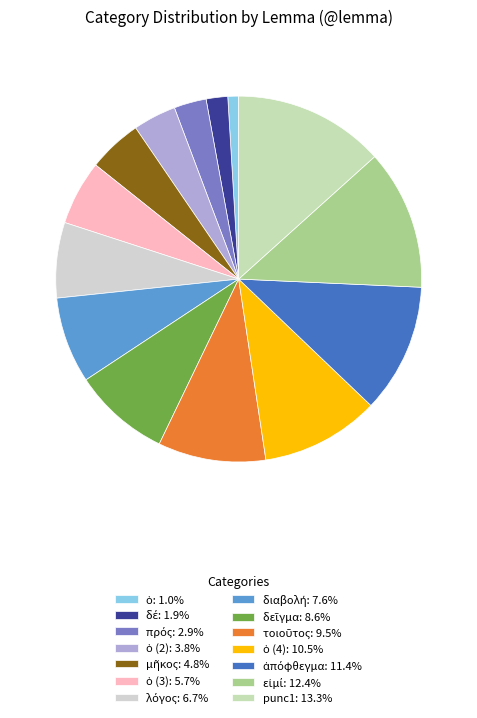

How many slices are in this pie chart?

14